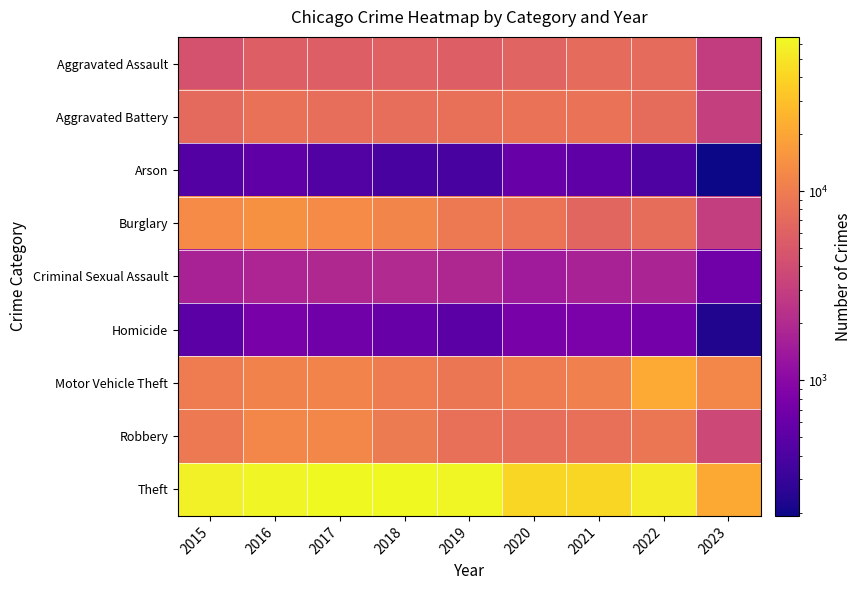

Which category has the highest value across all series?

2018